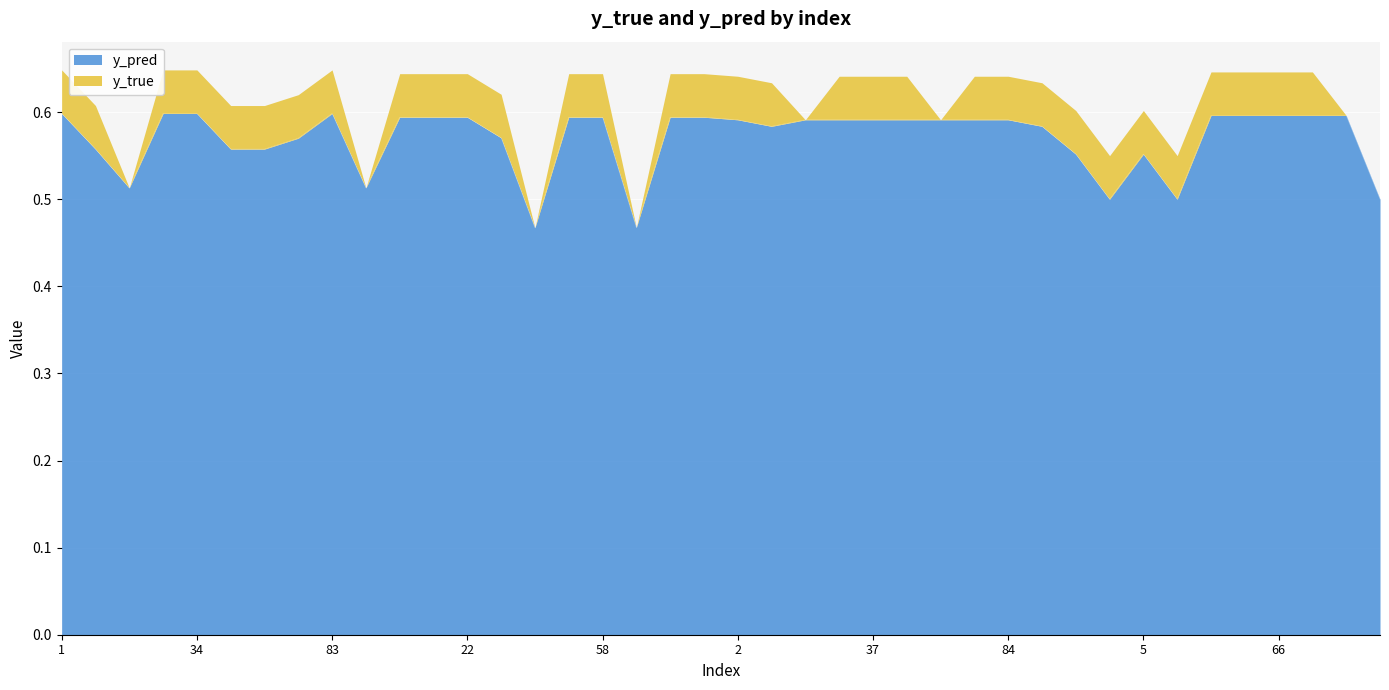

How many points are lower than both their immediate neighbors (excluding endpoints)?

7